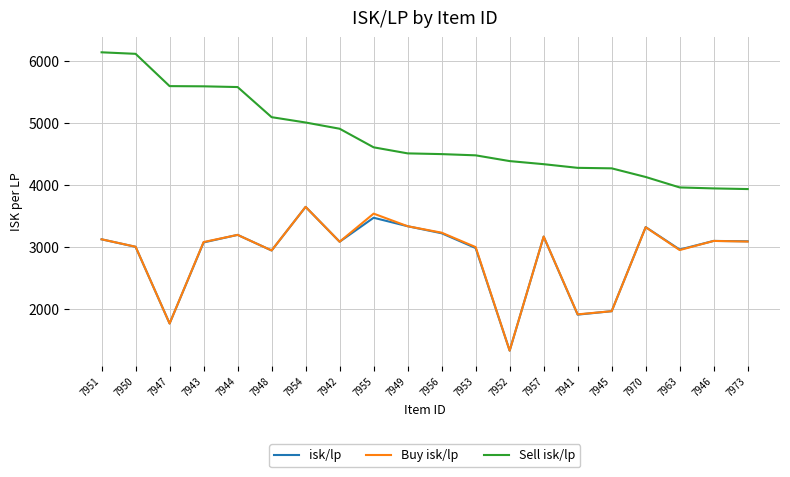

At which category does the chart reach its minimum across all series?

7952